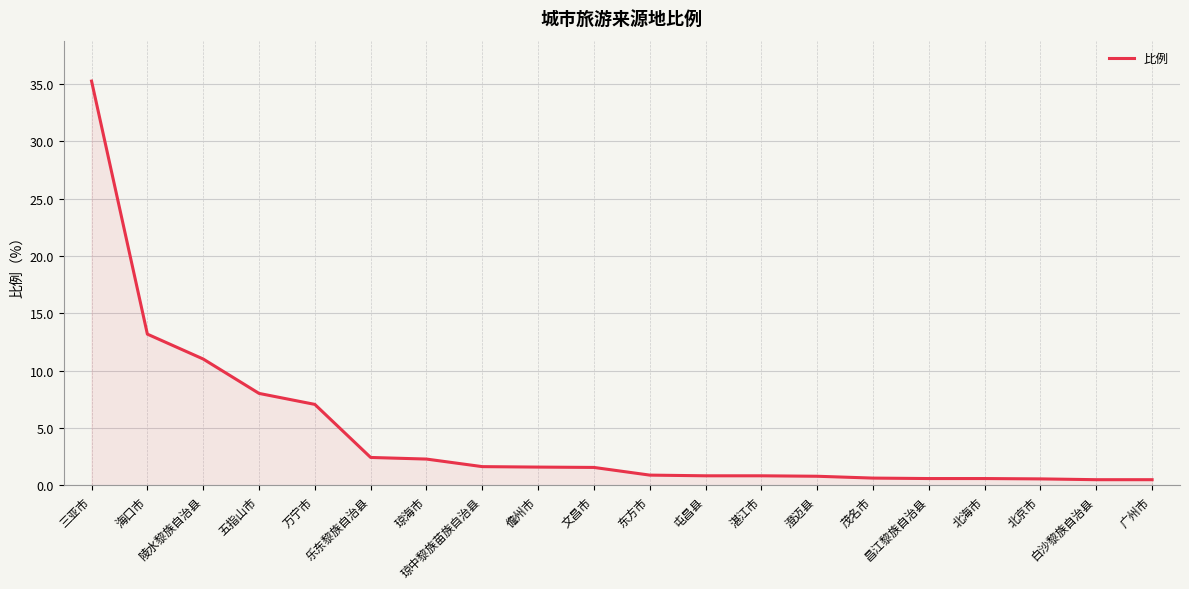

Does the chart have visible grid lines?

Yes